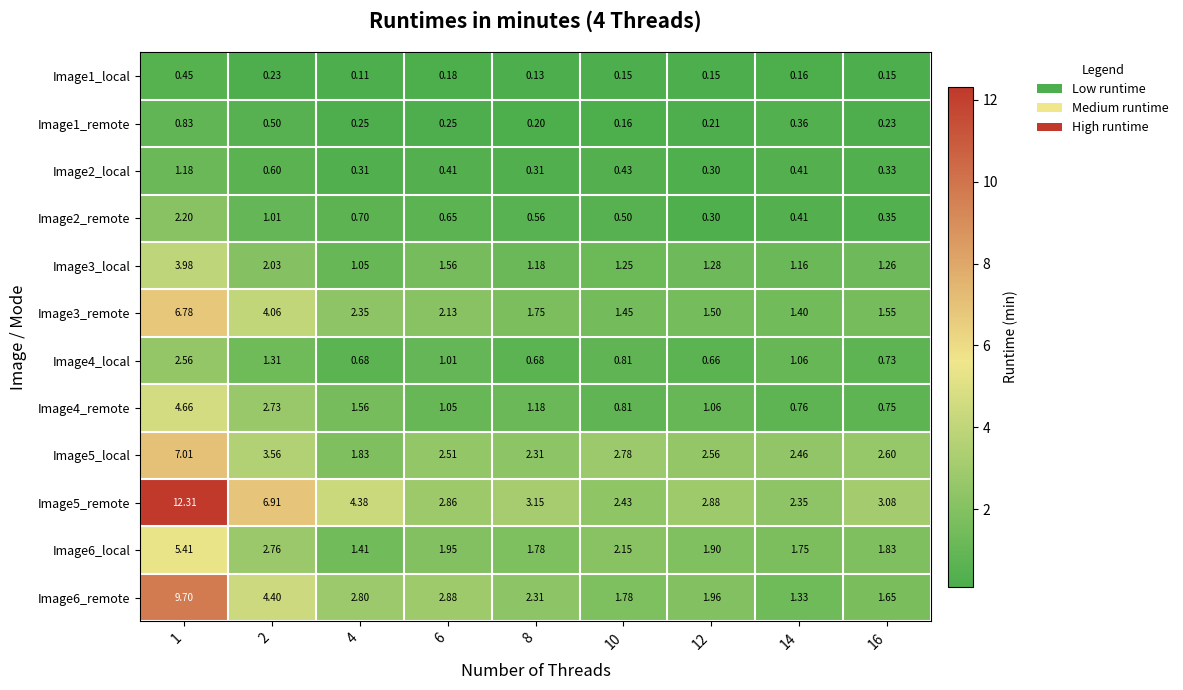

At which category is the sum across all series the highest?

1